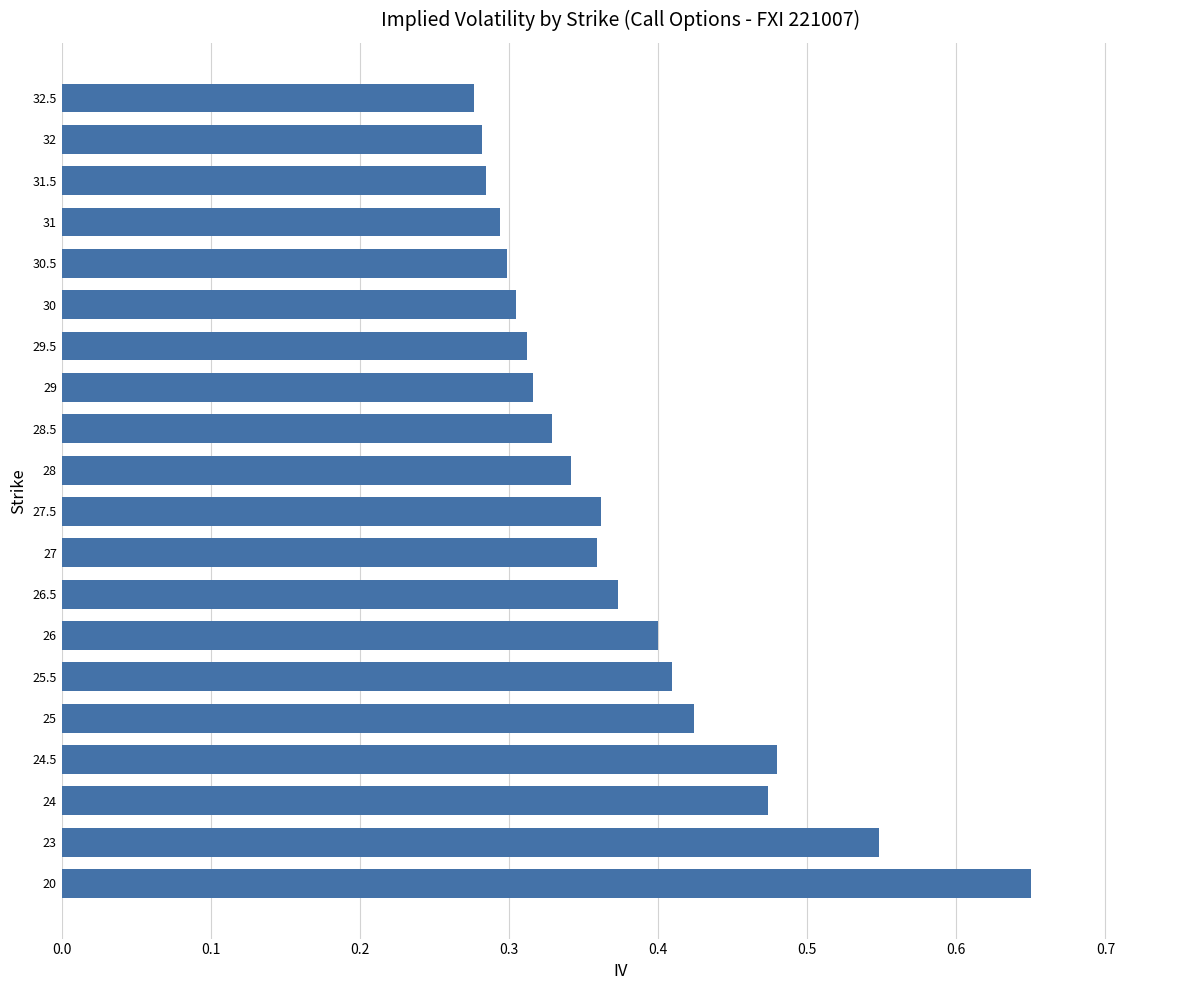

What is the sum of all values?

7.5